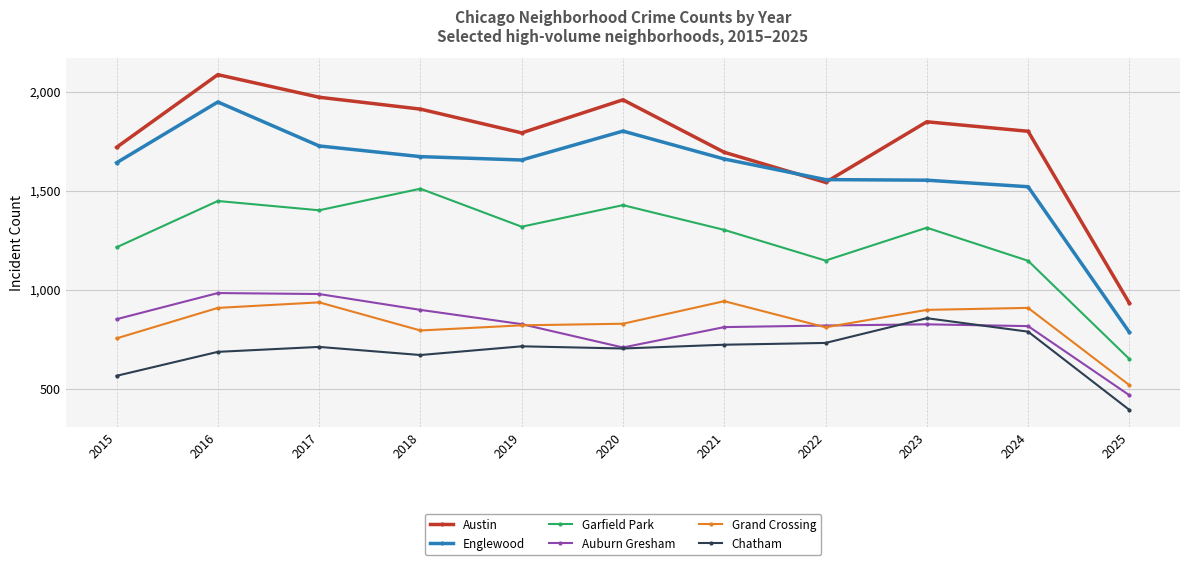

True or false: Auburn Gresham and Garfield Park cross at least once.

False